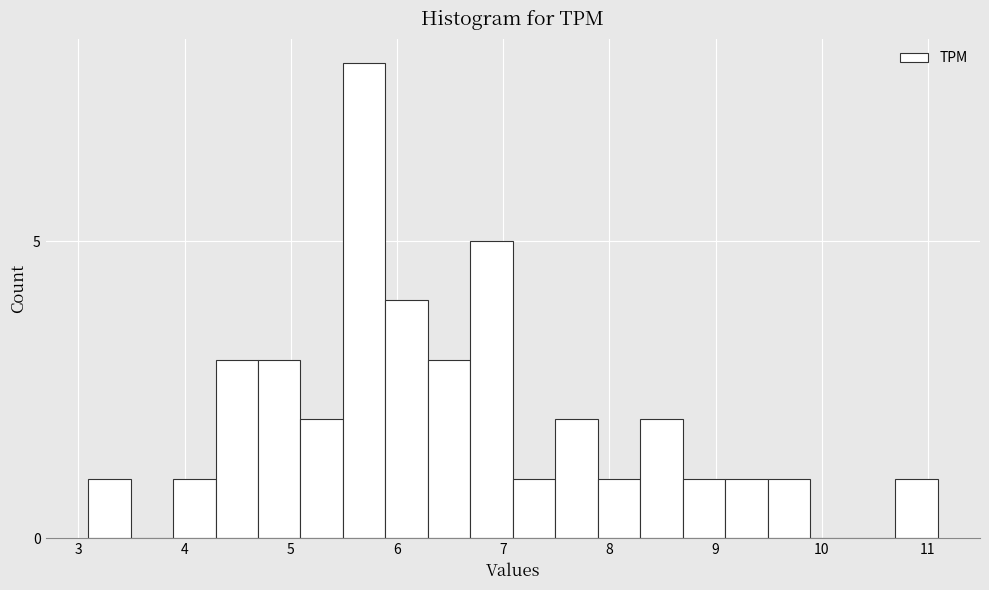

Read against the x-axis, roughly where is the centre of the tallest bar?

5.7